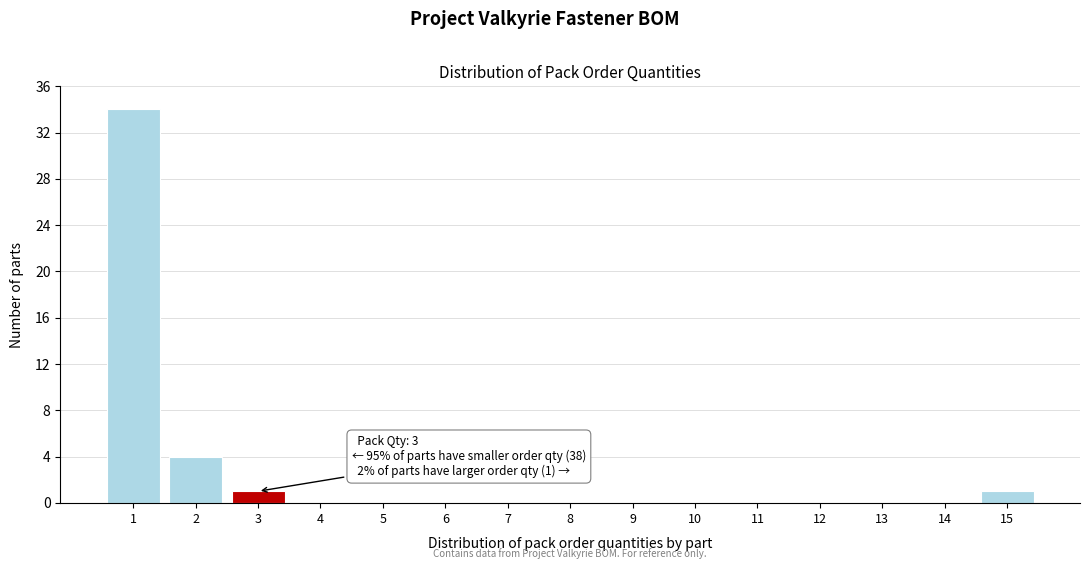

Reading left to right, extract all data points from this chart.

1=34	2=4	3=1	4=0	5=0	6=0	7=0	8=0	9=0	10=0	11=0	12=0	13=0	14=0	15=1